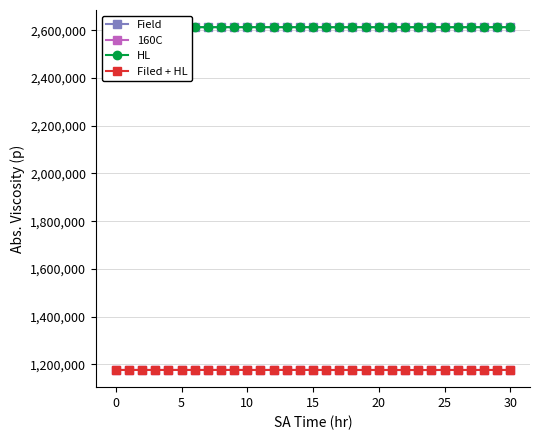

Is it true that Field equals 3608062.7 at 20?

False